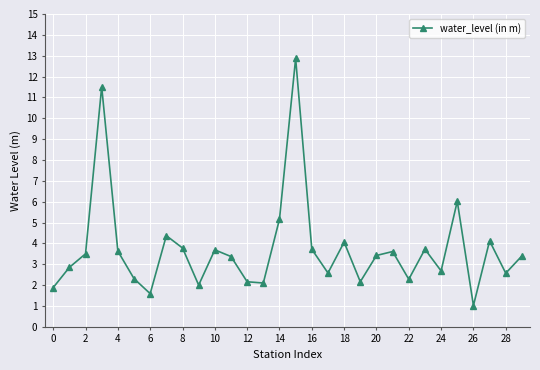

True or false: there are more than 1 points higher than both neighbors.

True